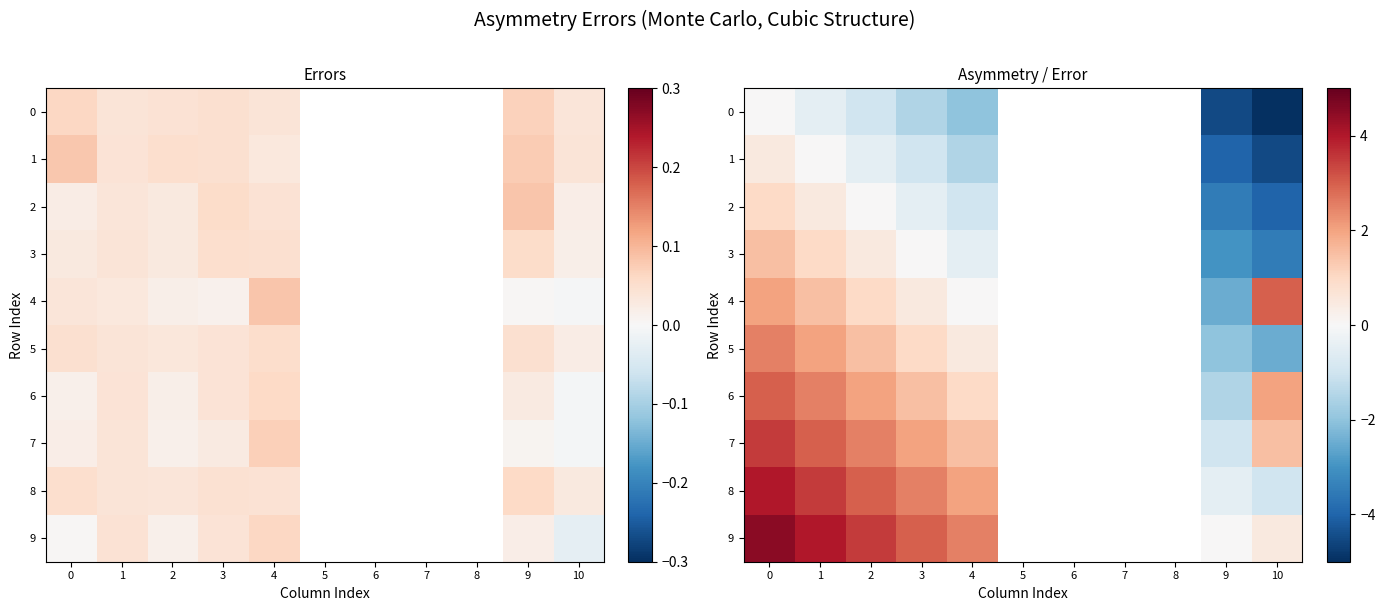

What is the difference between the maximum and second lowest values in the 1 series?

4.5